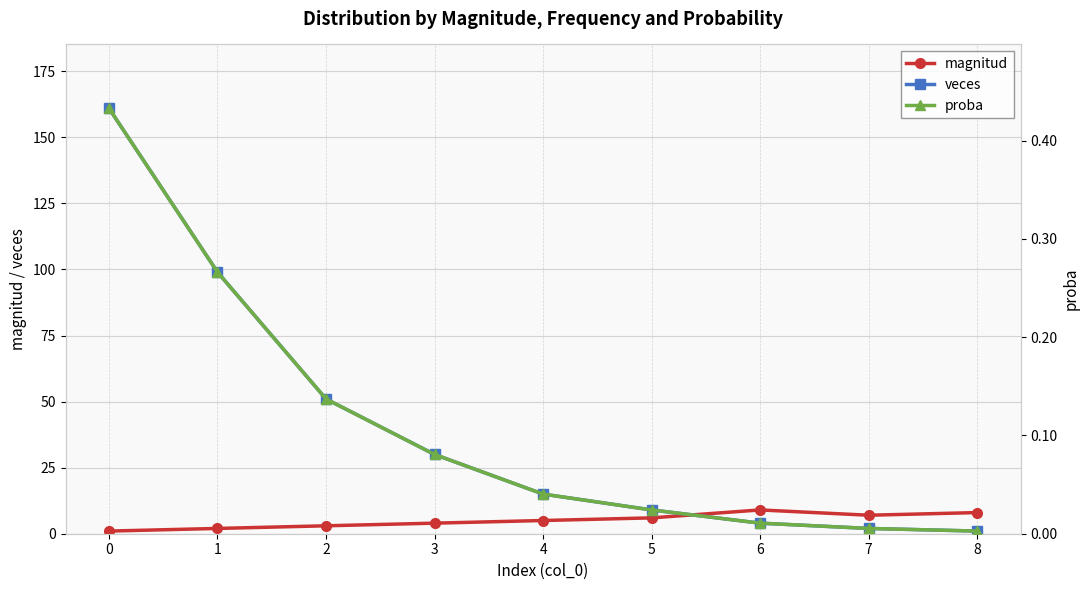

Reading right to left, transcribe all the data shown in this chart.

magnitud: 8=8.0	7=7.0	6=9.0	5=6.0	4=5.0	3=4.0	2=3.0	1=2.0	0=1.0
veces: 8=1.0	7=2.0	6=4.0	5=9.0	4=15.0	3=30.0	2=51.0	1=99.0	0=161.0
proba: 8=0.0	7=0.0	6=0.0	5=0.0	4=0.0	3=0.1	2=0.1	1=0.3	0=0.4